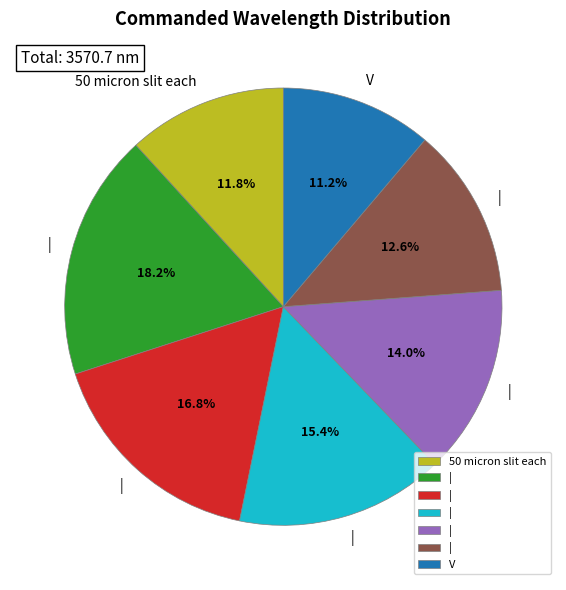

Is there a majority slice in this chart?

No